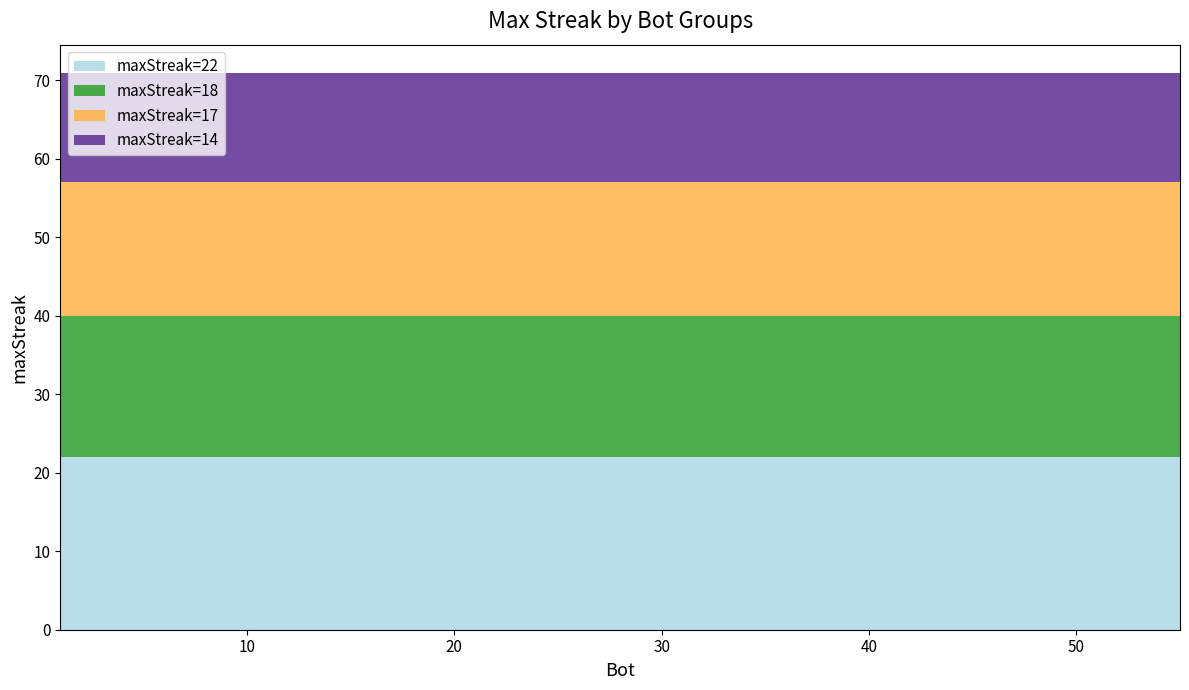

Reading left to right, transcribe all the data shown in this chart.

maxStreak=22: 22	22	22	22	22	22	22	22	22	22
maxStreak=18: 18	18	18	18	18	18	18	18	18	18
maxStreak=17: 17	17	17	17	17	17	17	17	17	17
maxStreak=14: 14	14	14	14	14	14	14	14	14	14